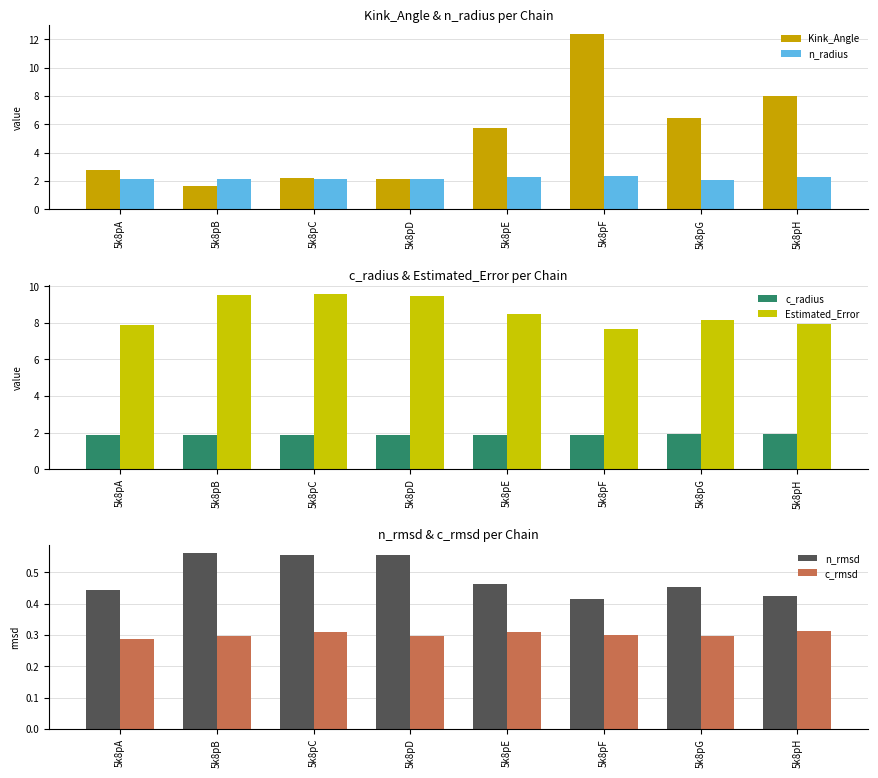

Read the Kink_Angle value at 5k8pB.

1.7